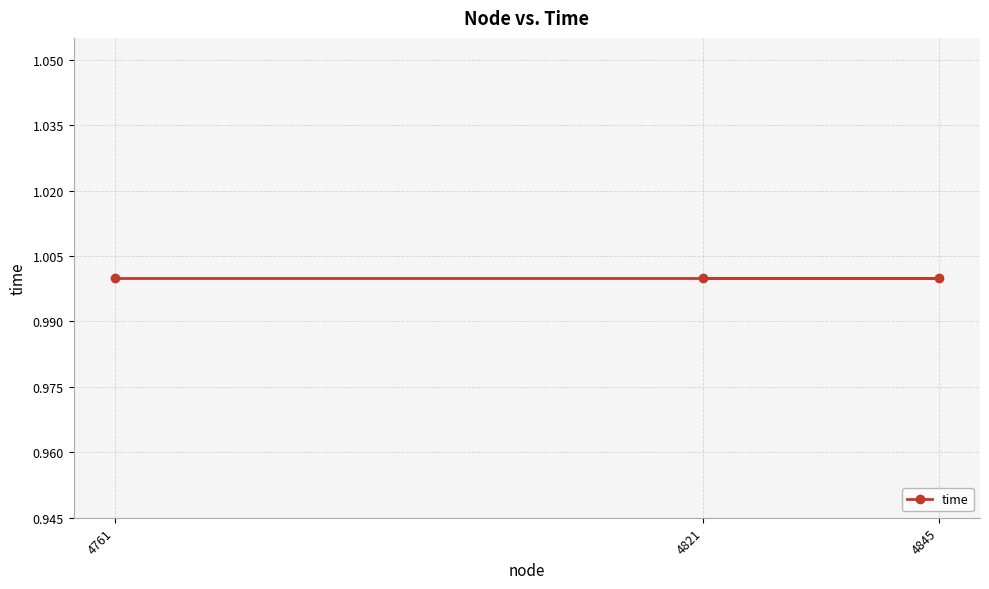

Which category has the highest value in the time series?

4761